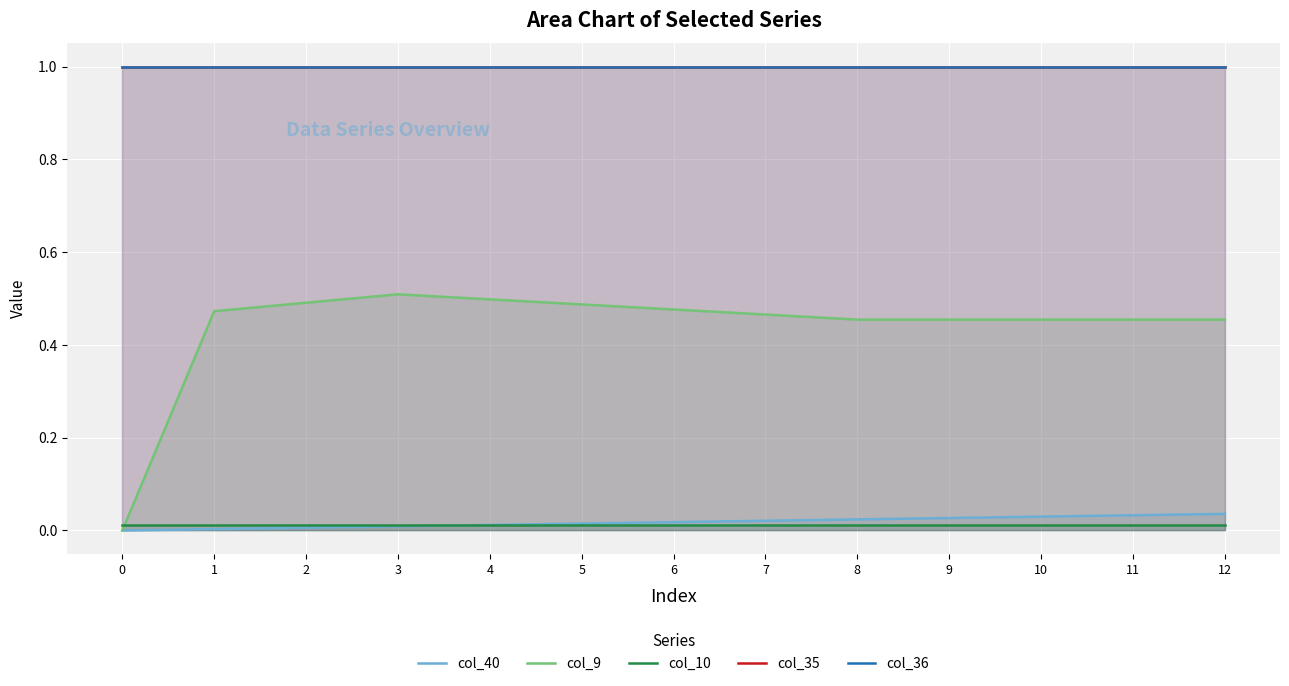

Read the col_35 value at 2.

1.0